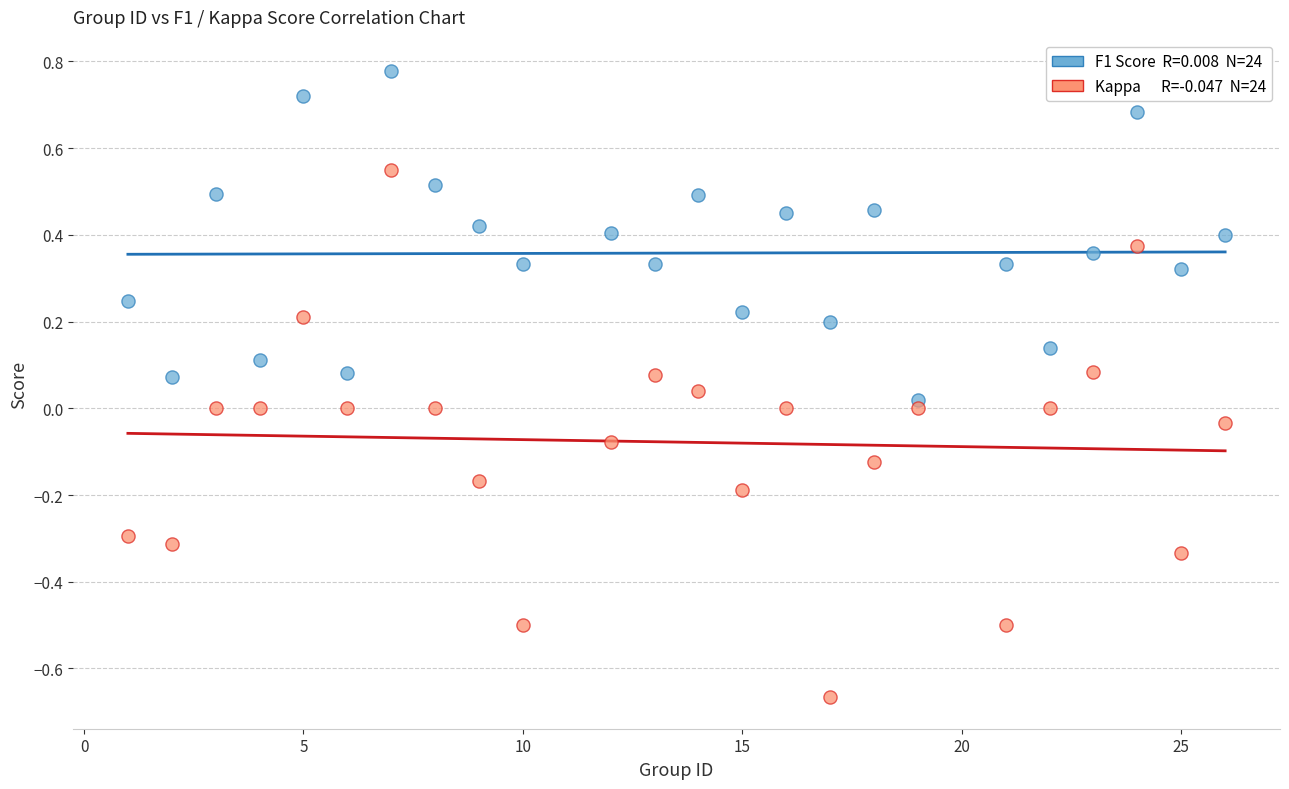

Across all data points, what is the range of X values (max minus min)?

25.0